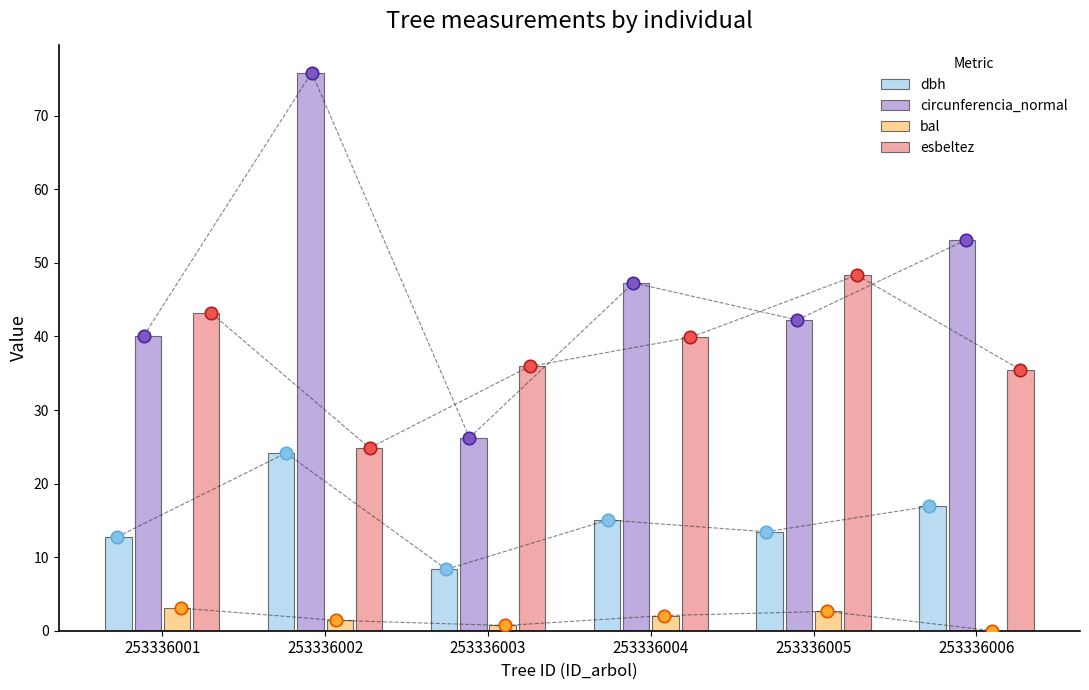

What is the total value across all series at 253336004?

104.3